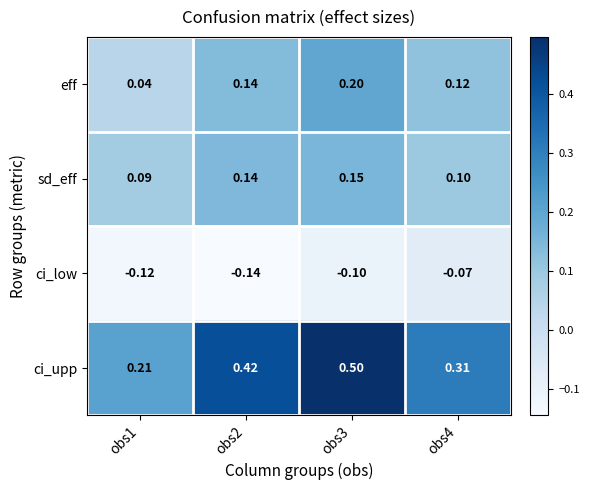

How many categories are shown in the chart?

4